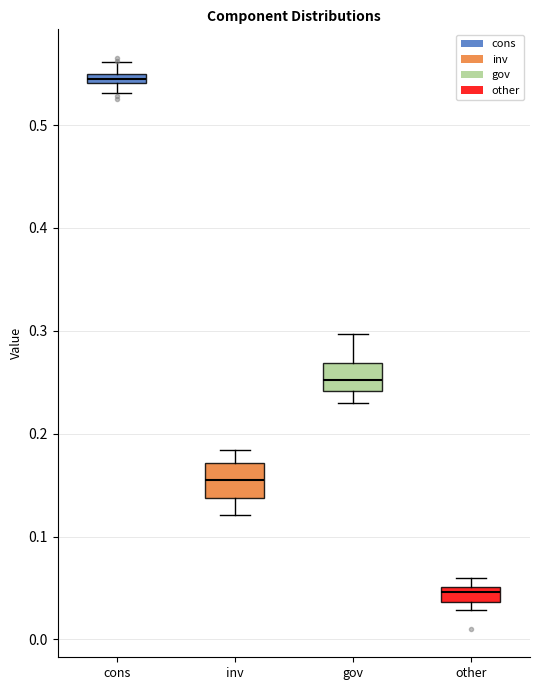

Where is the lower edge of the box for other on the y-axis? The values are not printed on the chart, so give them approximately, as read against the axis.

0.04